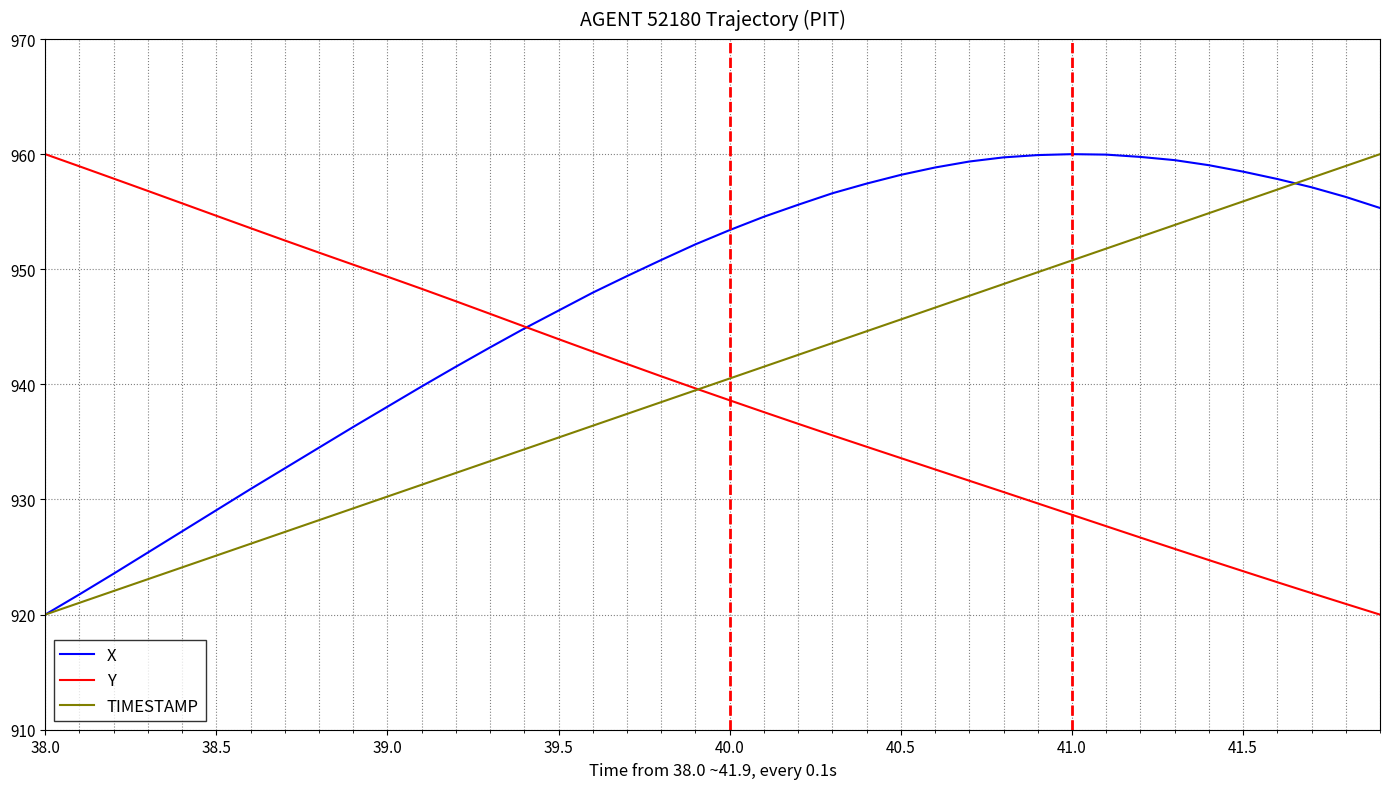

Which series has the largest total across all categories?

X